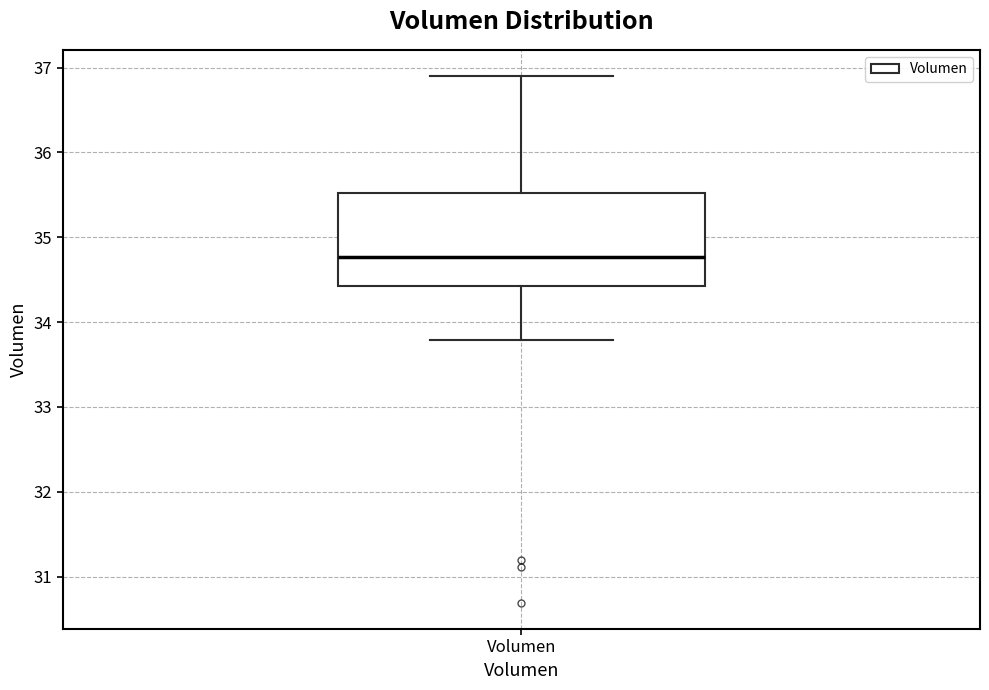

Where does the lower whisker of the box for Volumen end on the y-axis? The values are not printed on the chart, so give them approximately, as read against the axis.

33.8